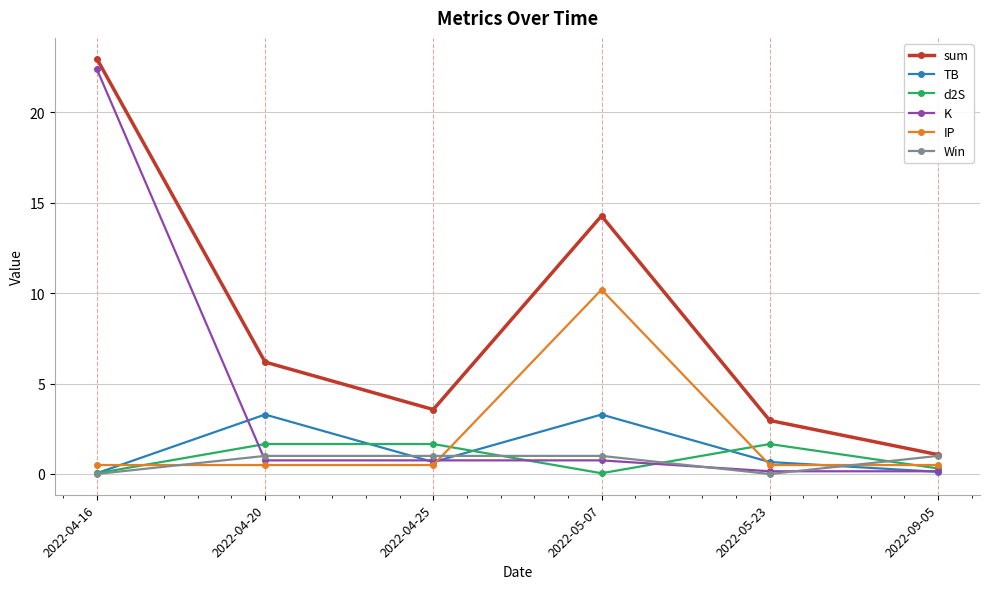

At which category does the chart reach its peak across all series?

2022-04-16